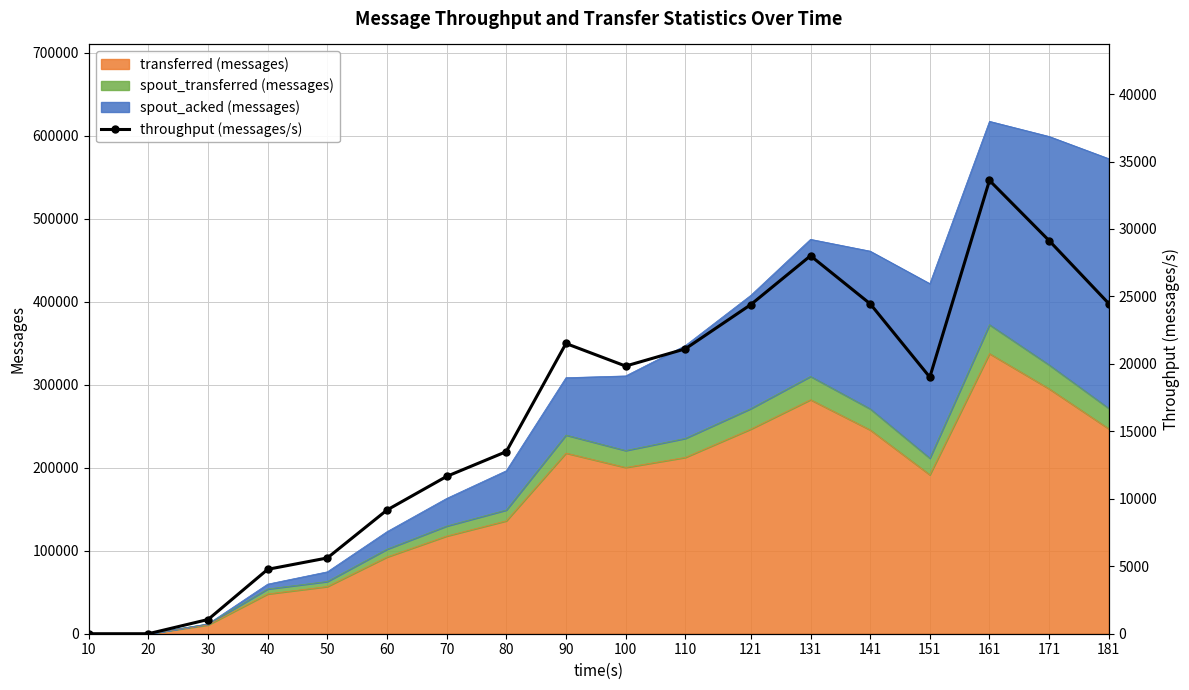

The value at 181 is 37405. True or false?

False